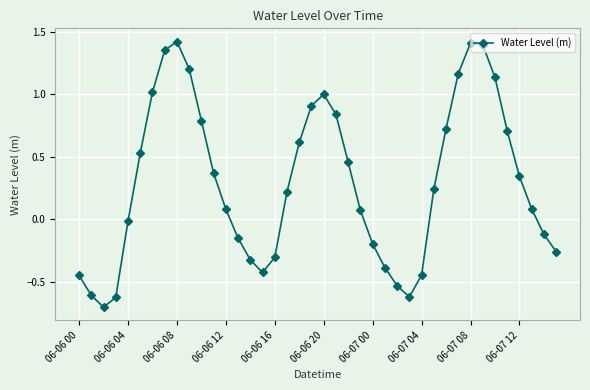

What is the difference between the maximum and minimum values?

2.1